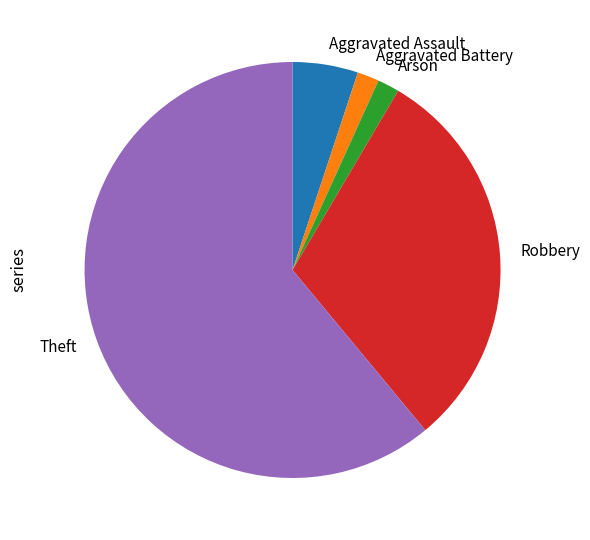

True or false: Aggravated Battery accounts for 2% of the total.

True